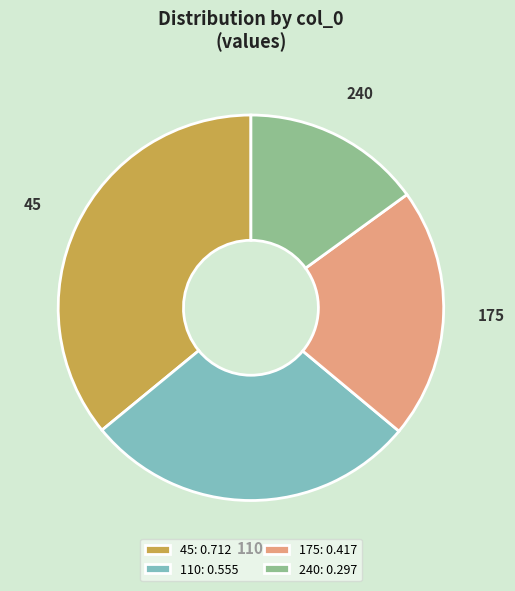

Combined, do 175 and 240 account for over 50%?

No